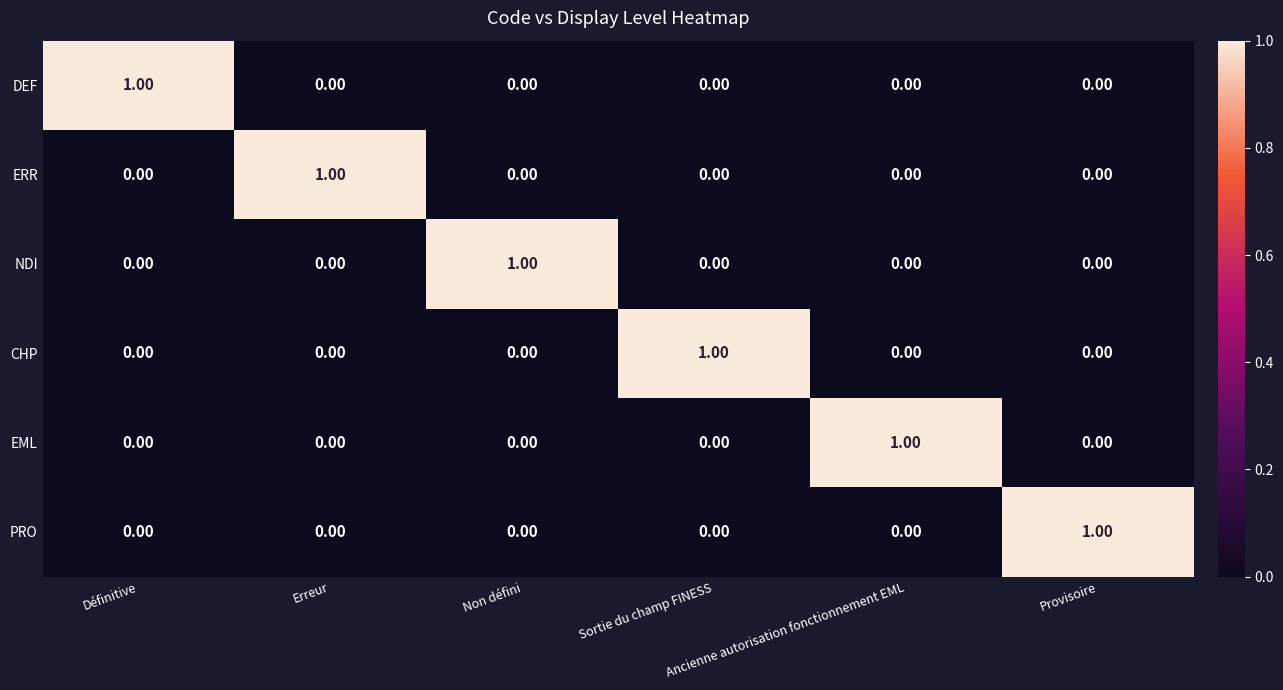

How many categories are shown in the chart?

6